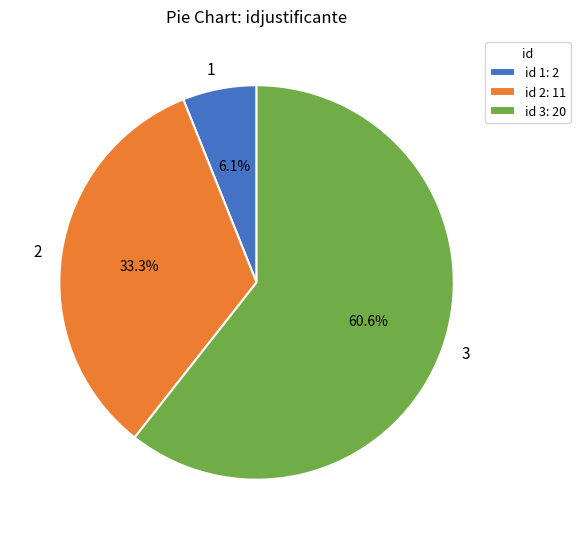

Does 2 account for over 50% of the chart?

No